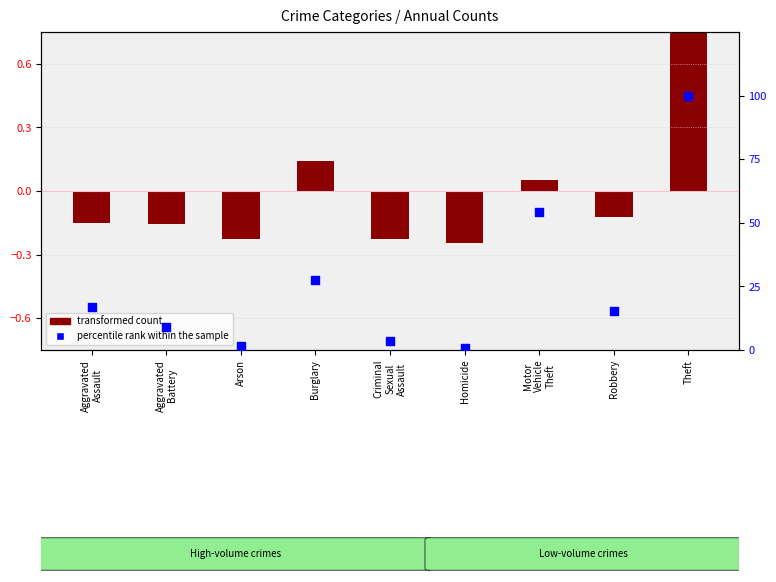

What is the change in value from Aggravated
Battery to Robbery?

+6.3